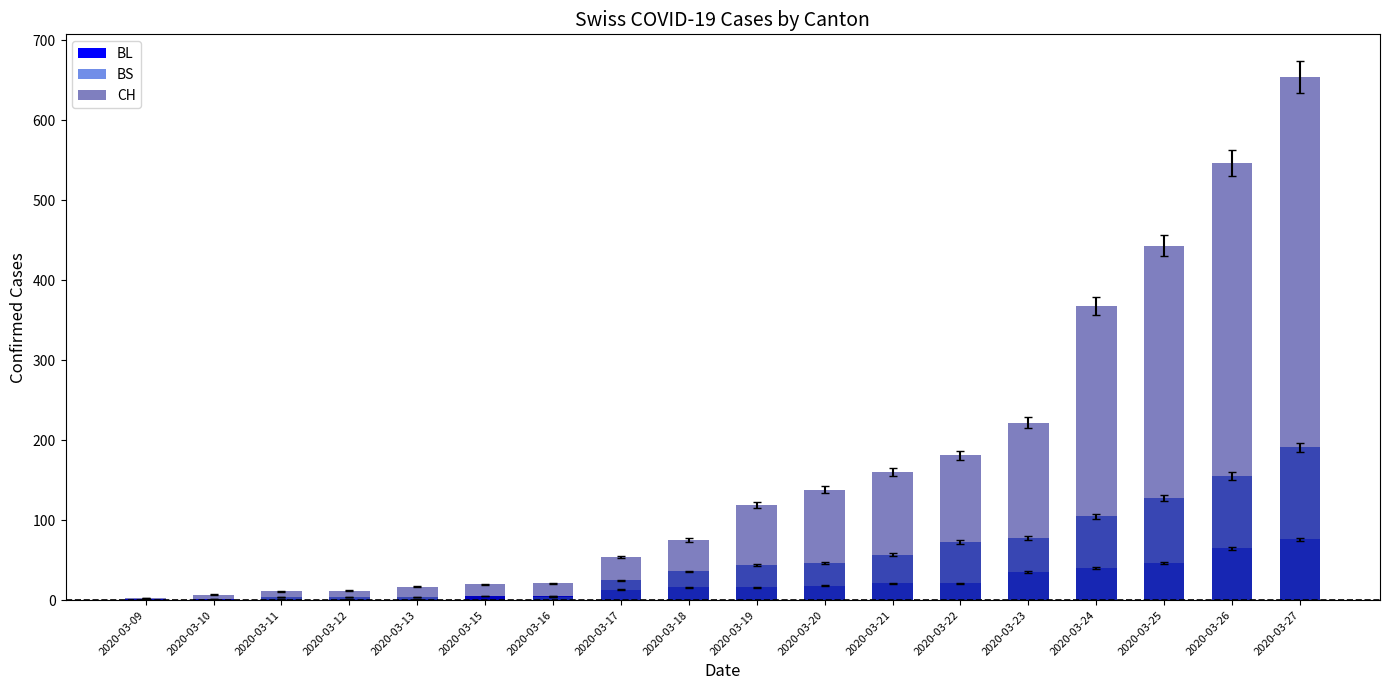

How many categories are shown in the chart?

18